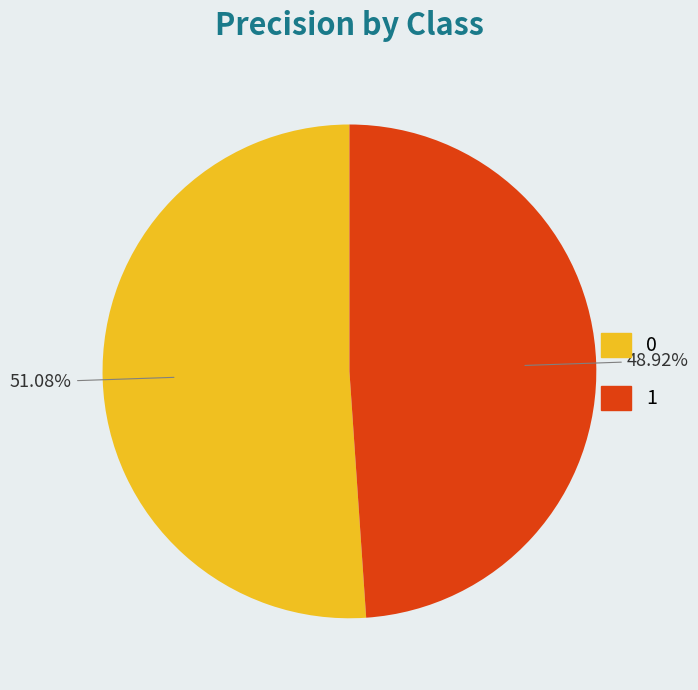

Is it true that 1 is 49% of the pie?

True